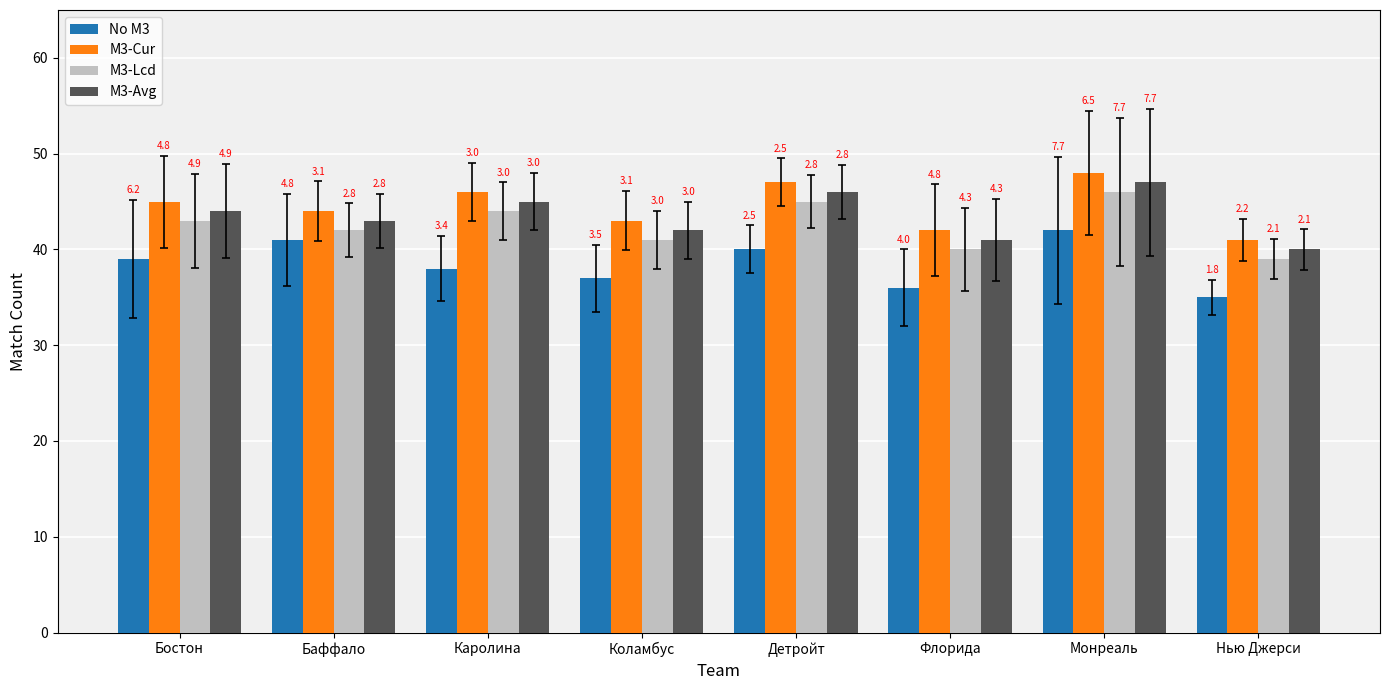

How many groups of bars are there?

8